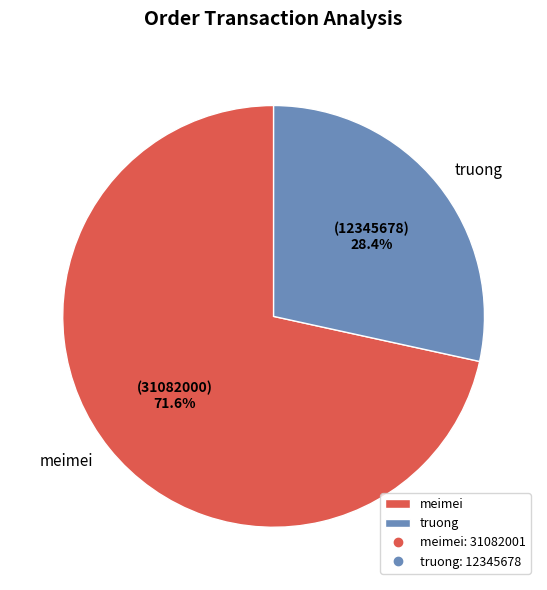

How many segments does this pie chart have?

2